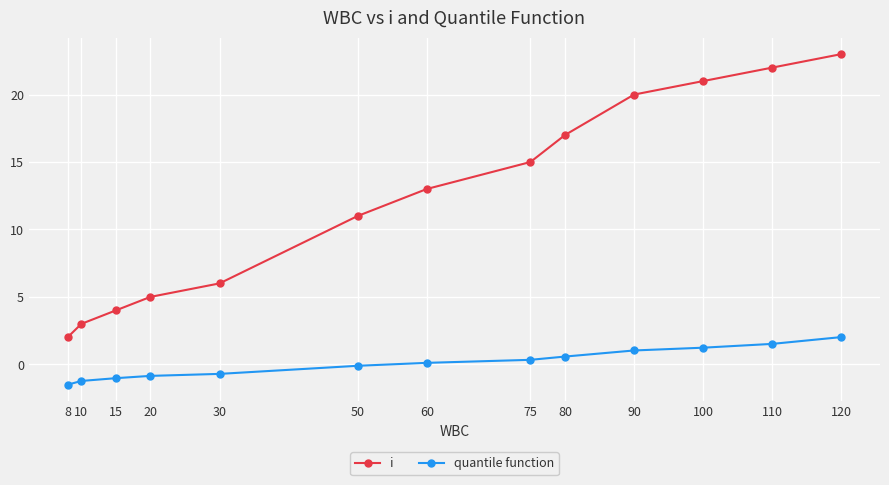

Reading right to left, what are all the values shown in this chart?

i: 120=23.0	110=22.0	100=21.0	90=20.0	80=17.0	75=15.0	60=13.0	50=11.0	30=6.0	20=5.0	15=4.0	10=3.0	8=2.0
quantile function: 120=2.0	110=1.5	100=1.2	90=1.0	80=0.6	75=0.3	60=0.1	50=-0.1	30=-0.7	20=-0.9	15=-1.0	10=-1.2	8=-1.5